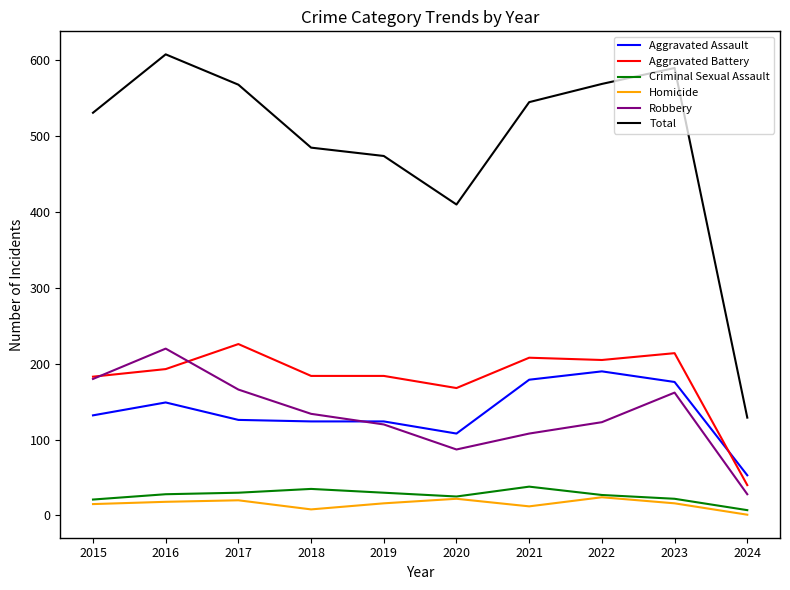

Is it true that Aggravated Assault equals 186 at 2020?

False